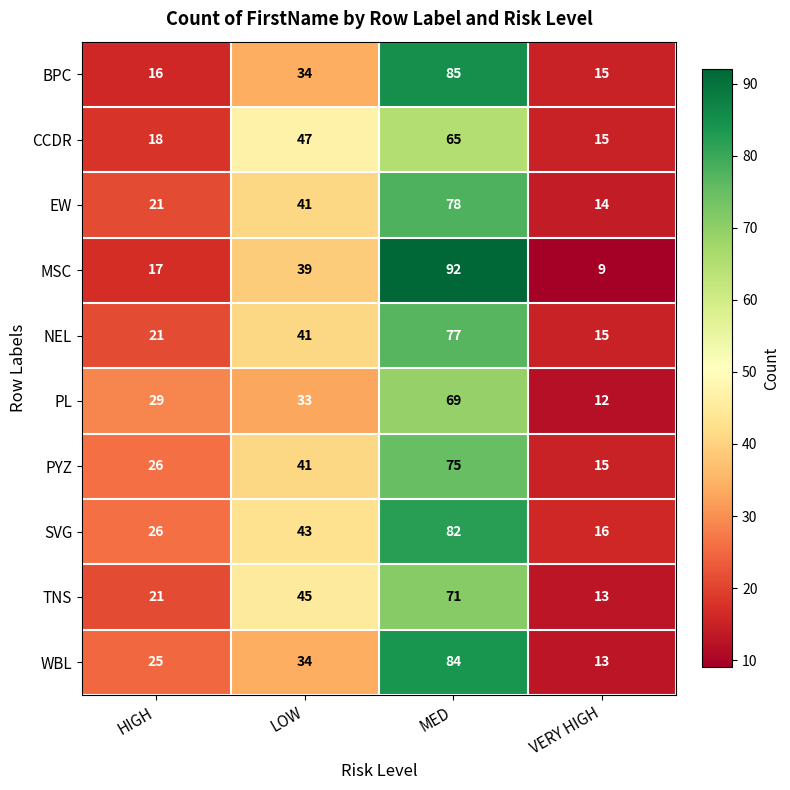

The SVG series shows 29 at VERY HIGH. True or false?

False